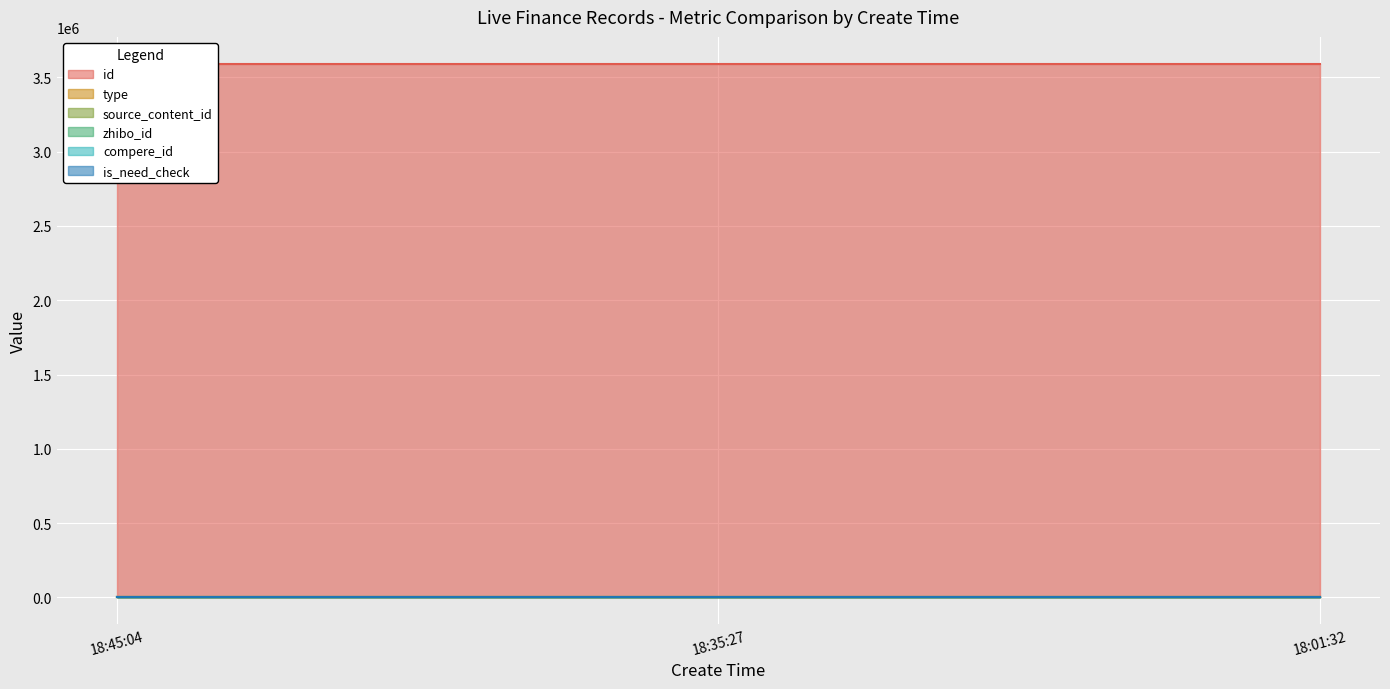

What is the average value of the id series?

3593358.3